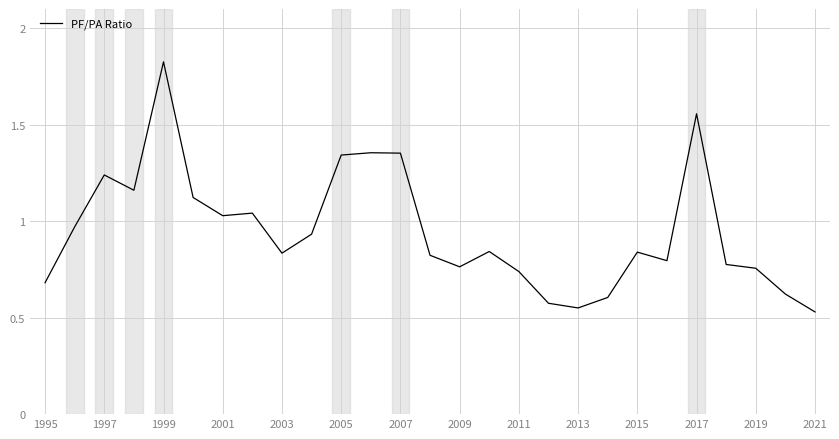

What is the minimum value shown in the chart?

0.5